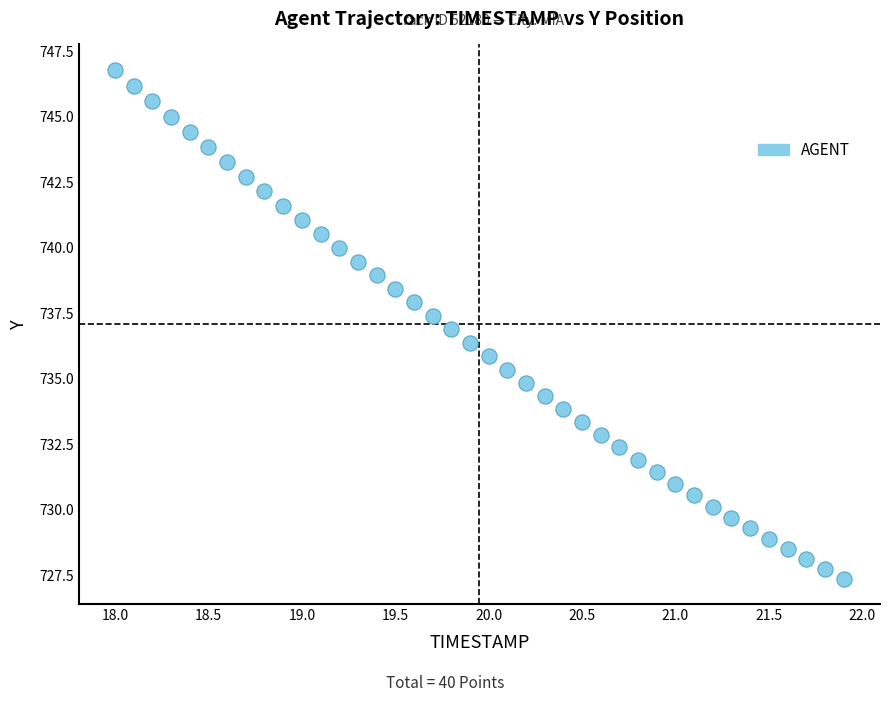

What is the range of X values (max minus min)?

3.9